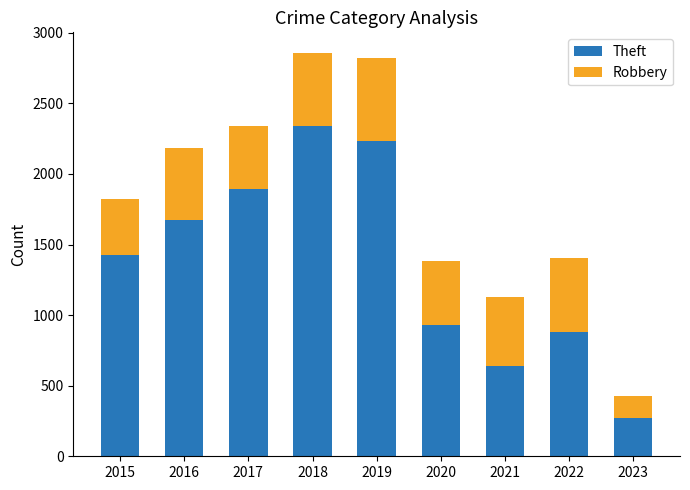

What is the difference between the Theft values at 2016 and 2015?

247